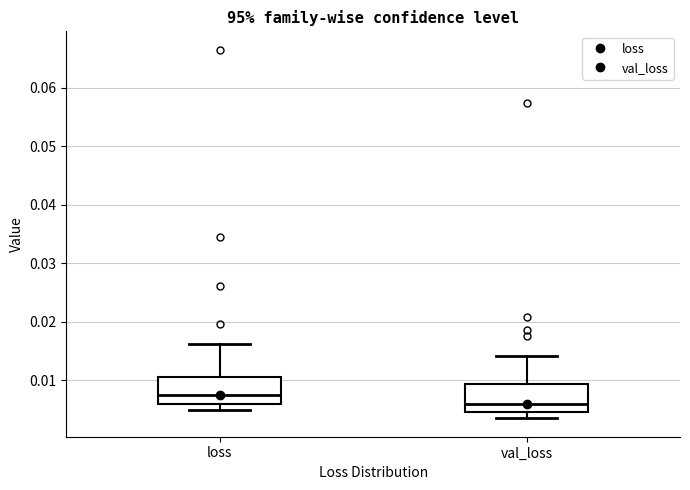

Reading left to right, read every box against the y-axis: the position of its median line, the range the box covers, and the ends of its whiskers. The values are not printed on the chart, so give them approximately, as read against the axis.

loss: median 0.008, box 0.006 to 0.011, whiskers 0.005 to 0.016
val_loss: median 0.006, box 0.005 to 0.009, whiskers 0.003 to 0.014